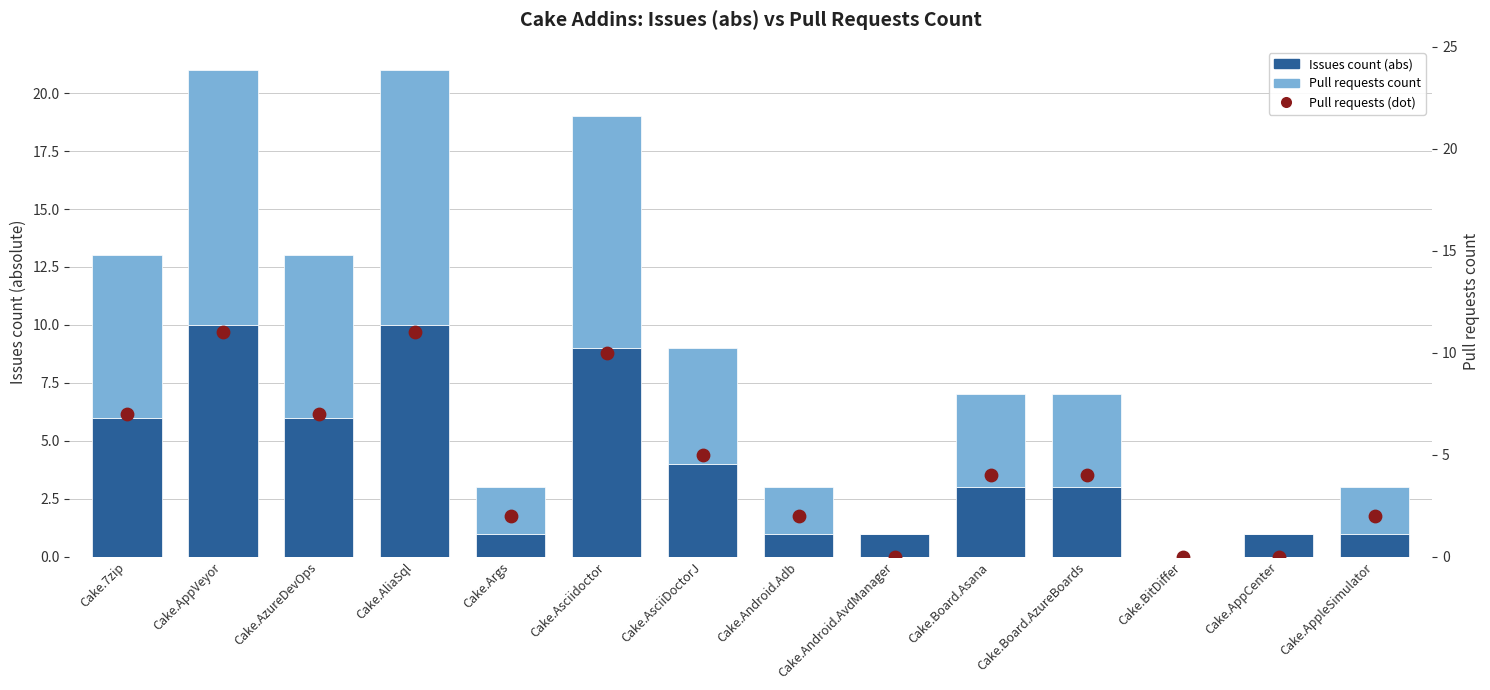

What is the total value across all series at Cake.7zip?

20